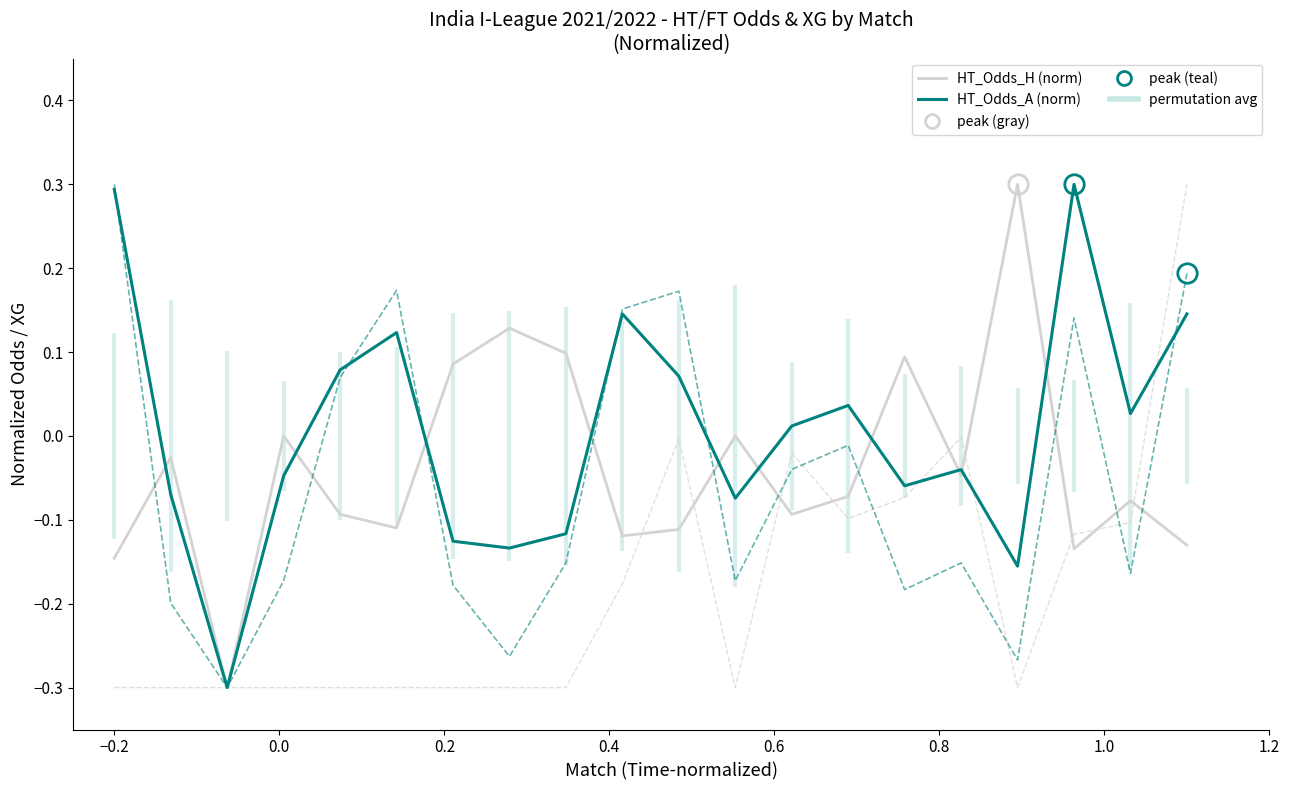

How many data points in HT_Odds_A (norm) are less than 0?

10